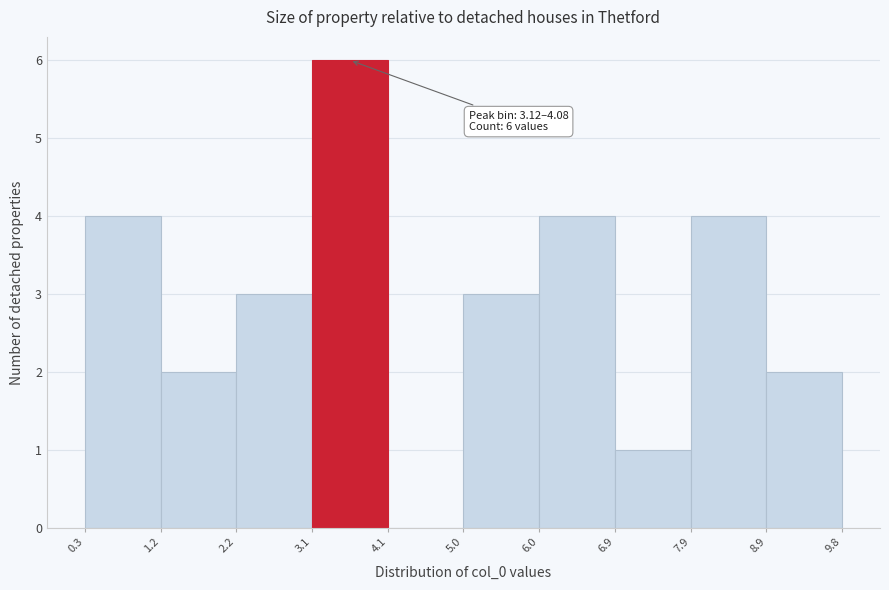

Which range on the x-axis has the tallest bar?

3.1 to 4.1